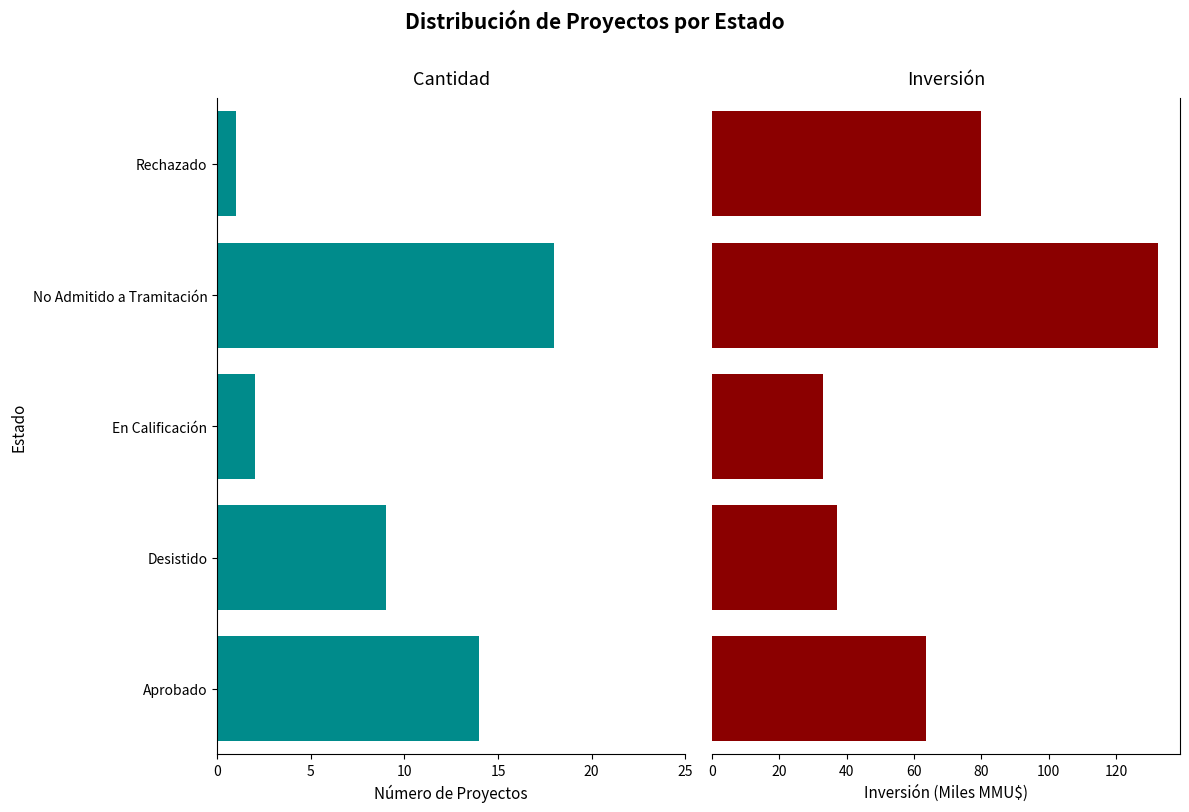

What is the greatest value displayed?

132.4